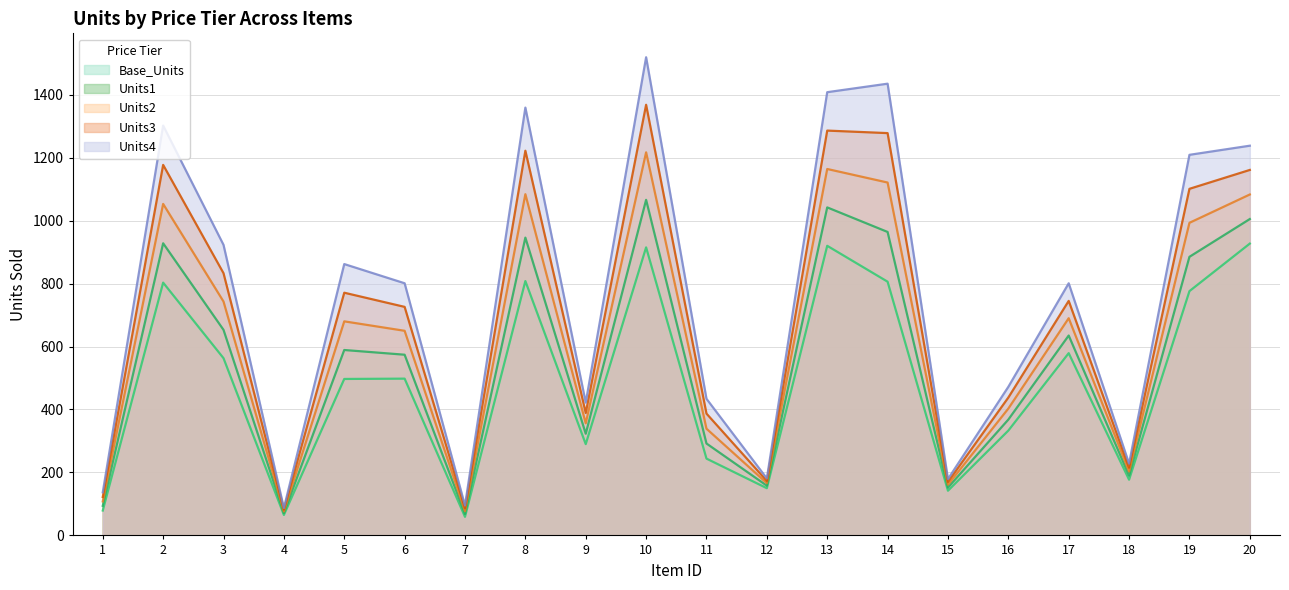

Rank the series at 15 from highest to lowest value.

Units4, Units3, Units2, Units1, Base_Units